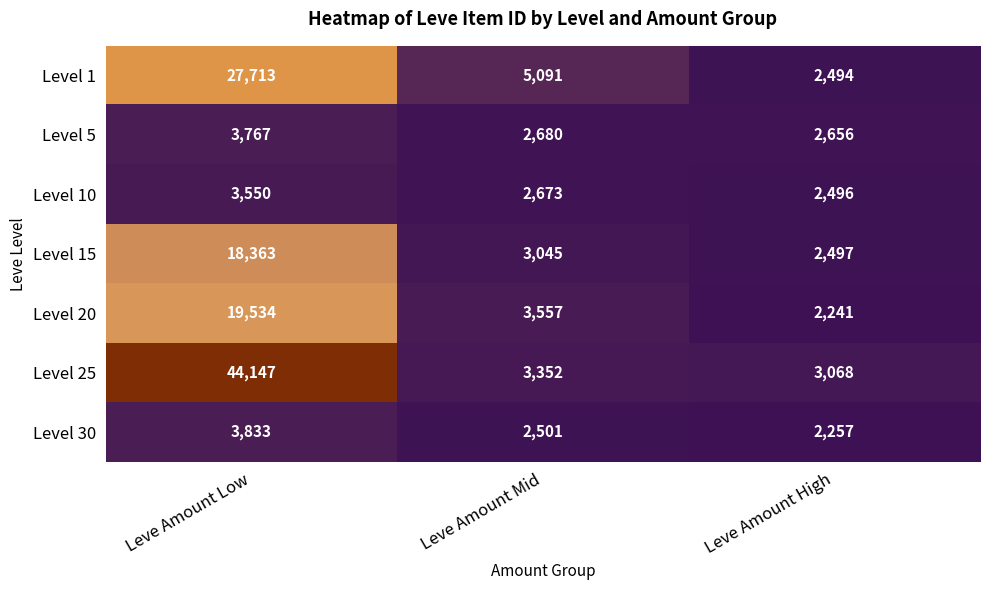

Which series changed the most between Leve Amount Mid and Leve Amount High?

Level 1